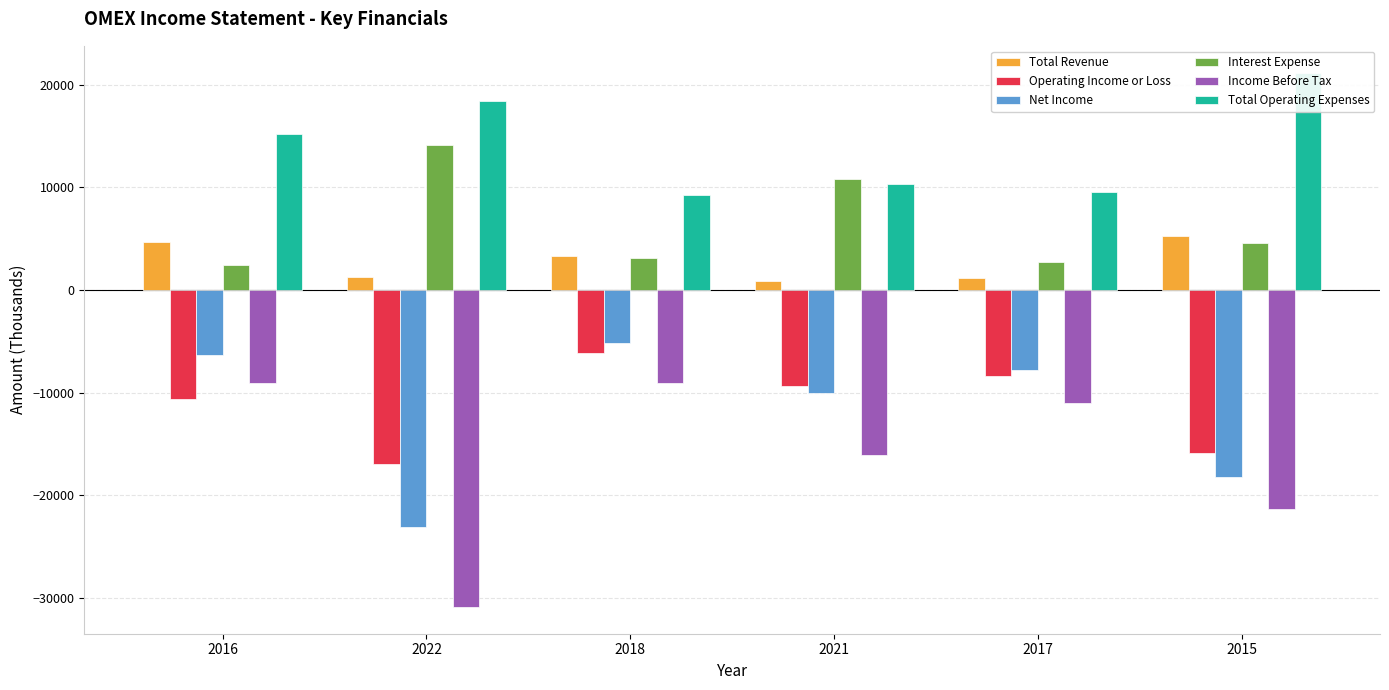

Rank the categories by Total Operating Expenses value from lowest to highest.

2018, 2017, 2021, 2016, 2022, 2015